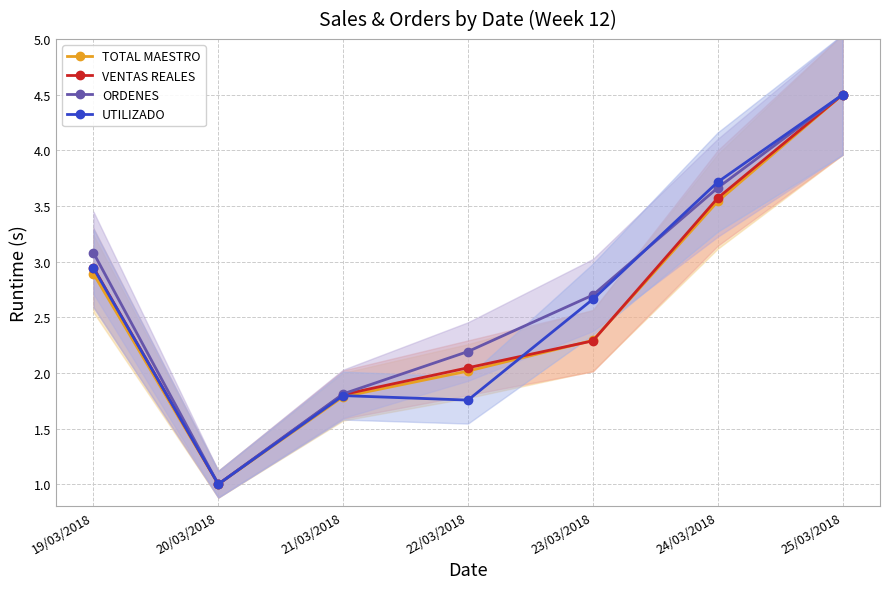

Reading left to right, what are all the values shown in this chart?

TOTAL MAESTRO: 19/03/2018=2.9	20/03/2018=1.0	21/03/2018=1.8	22/03/2018=2.0	23/03/2018=2.3	24/03/2018=3.5	25/03/2018=4.5
VENTAS REALES: 19/03/2018=2.9	20/03/2018=1.0	21/03/2018=1.8	22/03/2018=2.0	23/03/2018=2.3	24/03/2018=3.6	25/03/2018=4.5
ORDENES: 19/03/2018=3.1	20/03/2018=1.0	21/03/2018=1.8	22/03/2018=2.2	23/03/2018=2.7	24/03/2018=3.7	25/03/2018=4.5
UTILIZADO: 19/03/2018=2.9	20/03/2018=1.0	21/03/2018=1.8	22/03/2018=1.8	23/03/2018=2.7	24/03/2018=3.7	25/03/2018=4.5